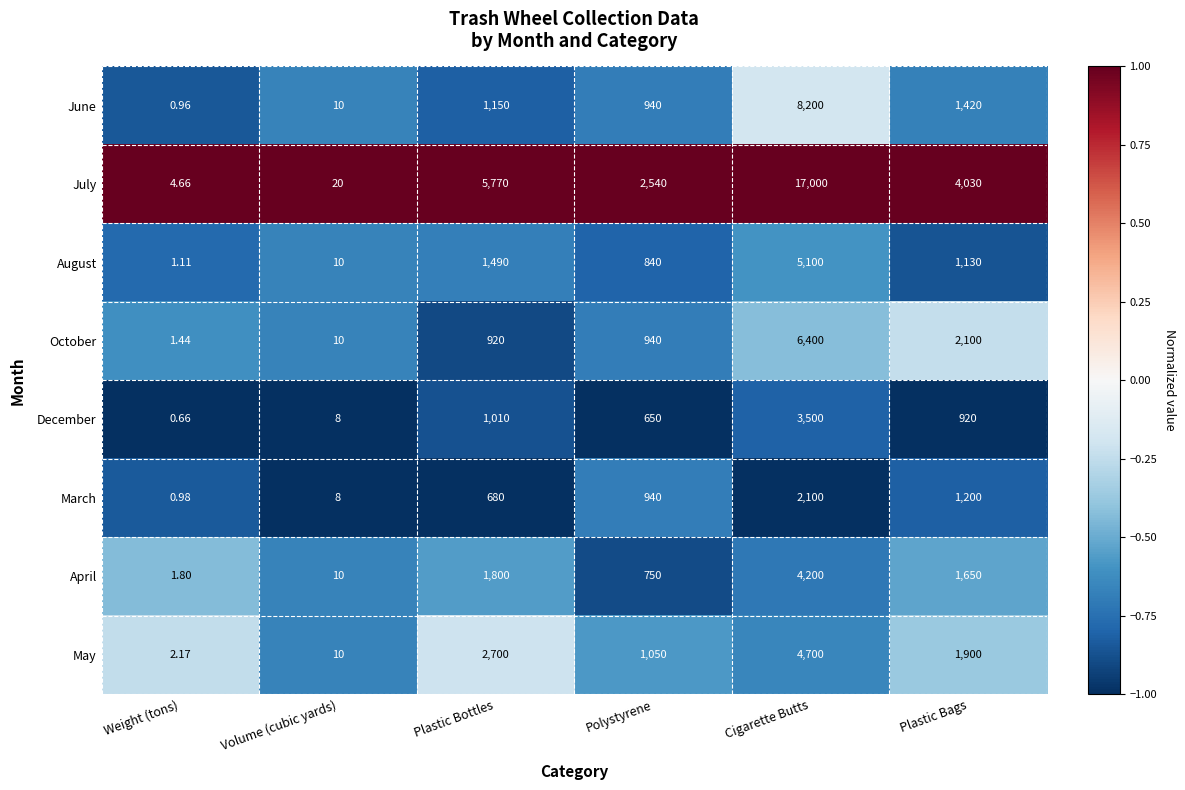

Which series has the widest spread of values?

July